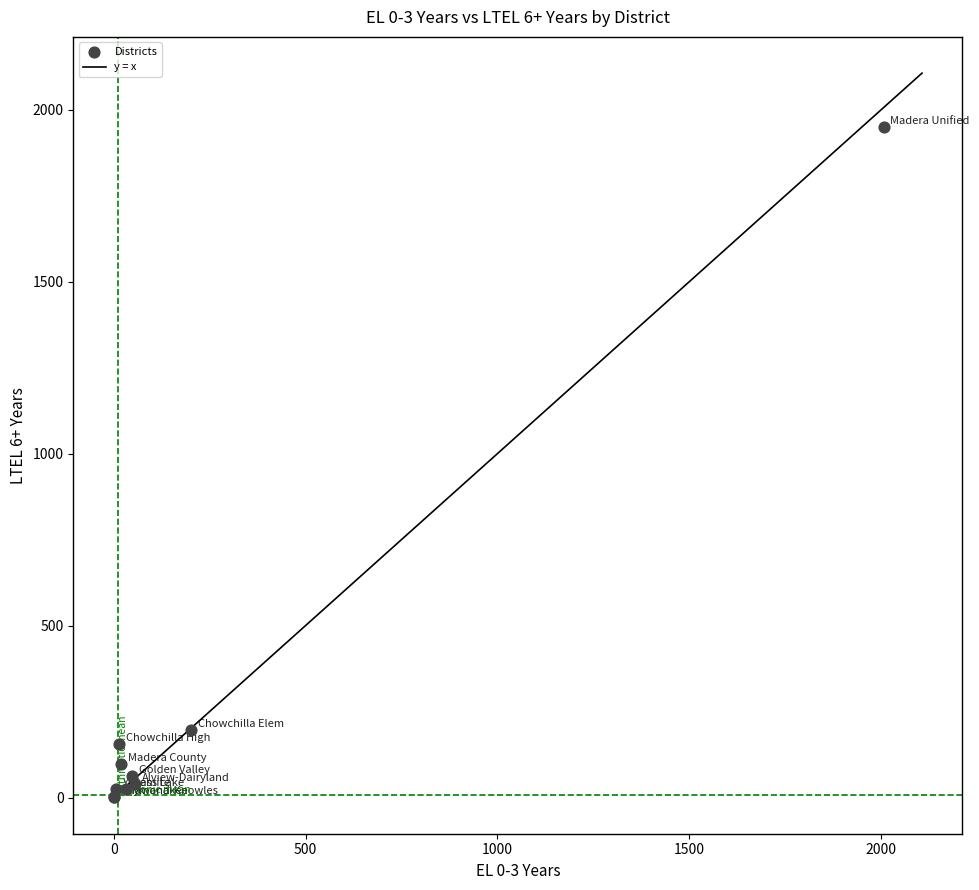

What Y value in the scatter plot is closest to 976?

197